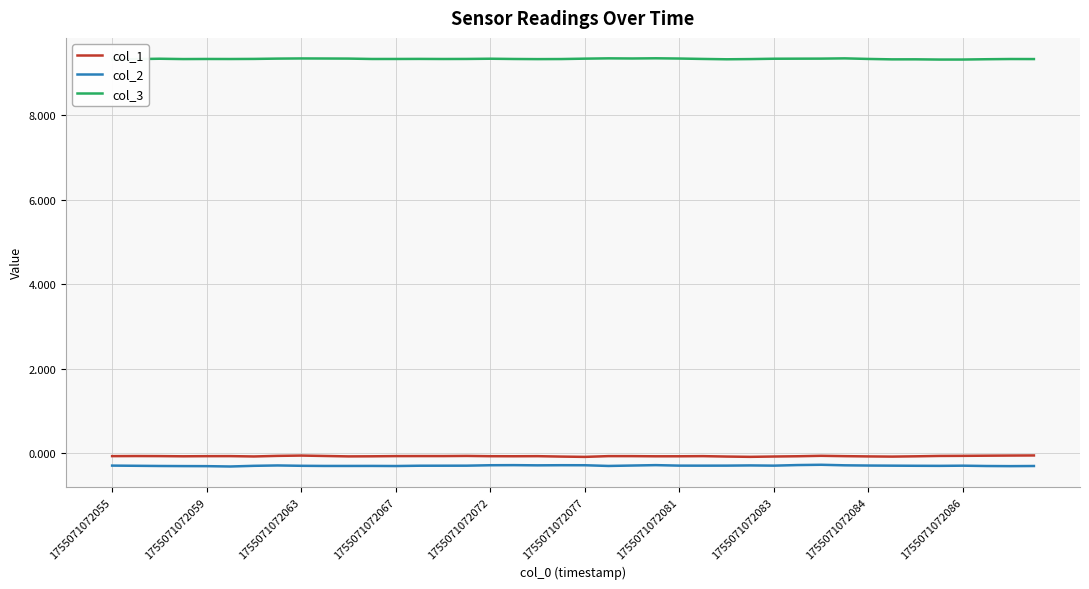

Is this an area chart (filled region under the line)?

No